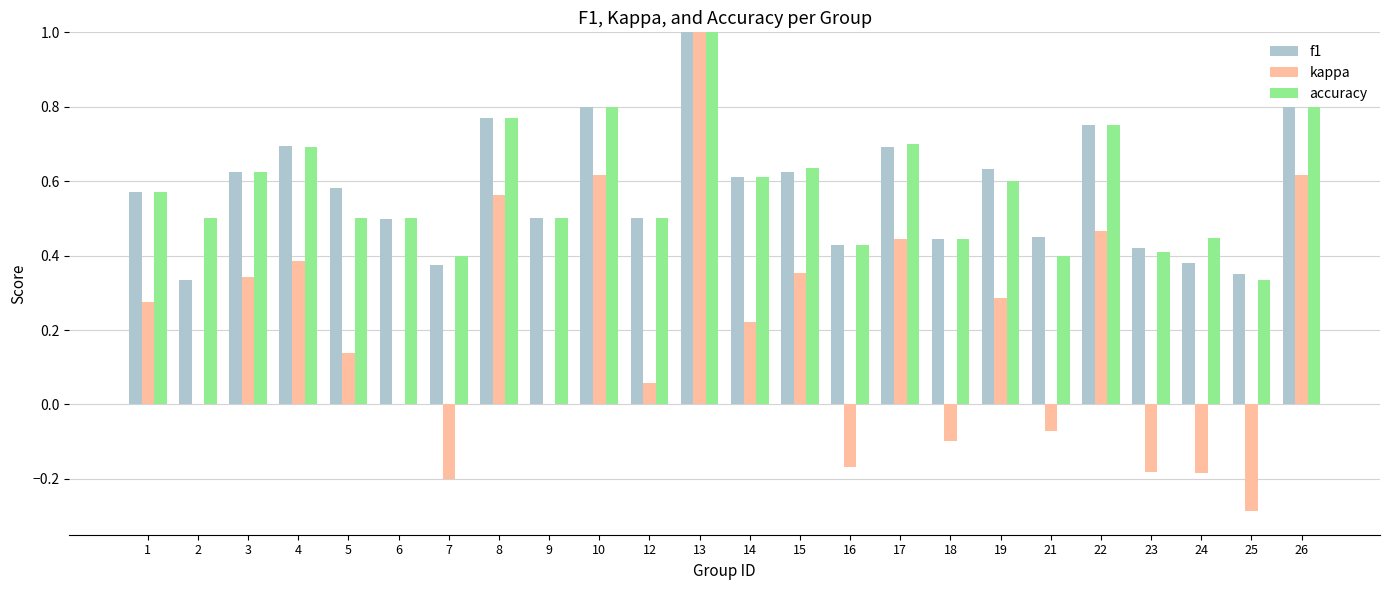

Are the bars horizontal?

No